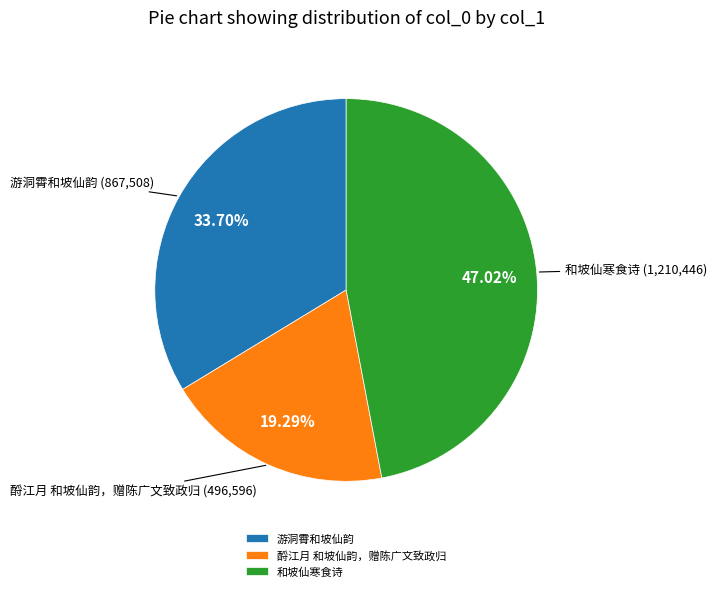

What is the smallest slice in the pie chart?

酹江月 和坡仙韵，赠陈广文致政归